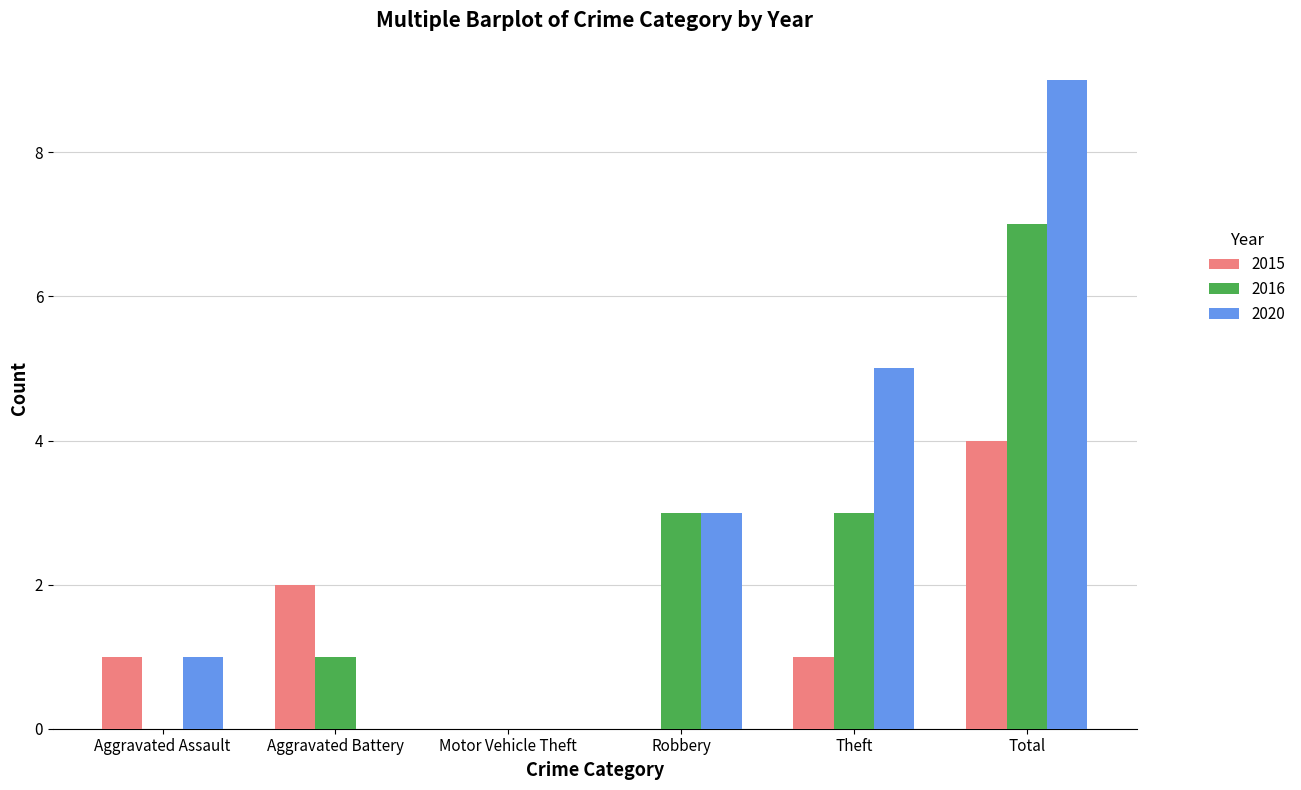

Which category has the highest value in the 2020 series?

Total